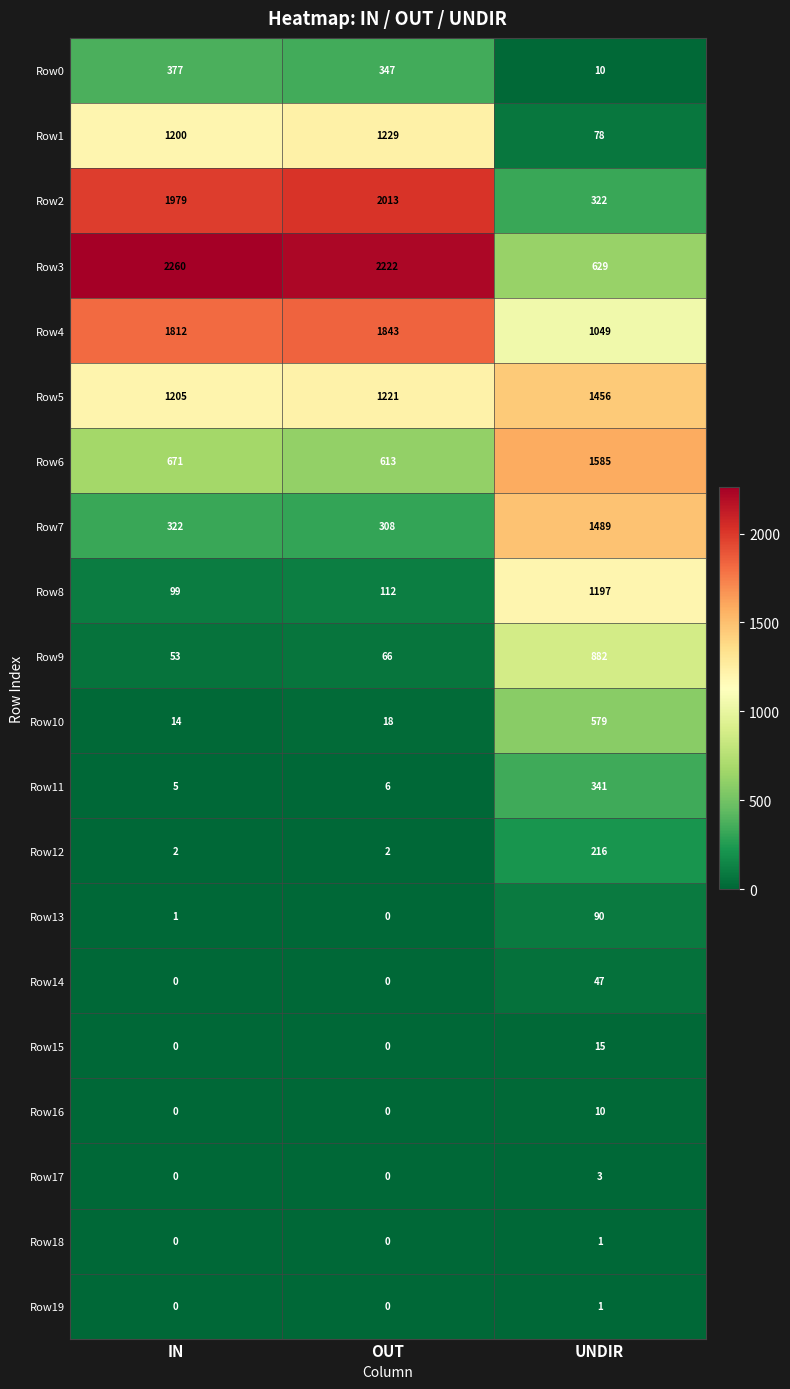

How many data points does each series have?

3